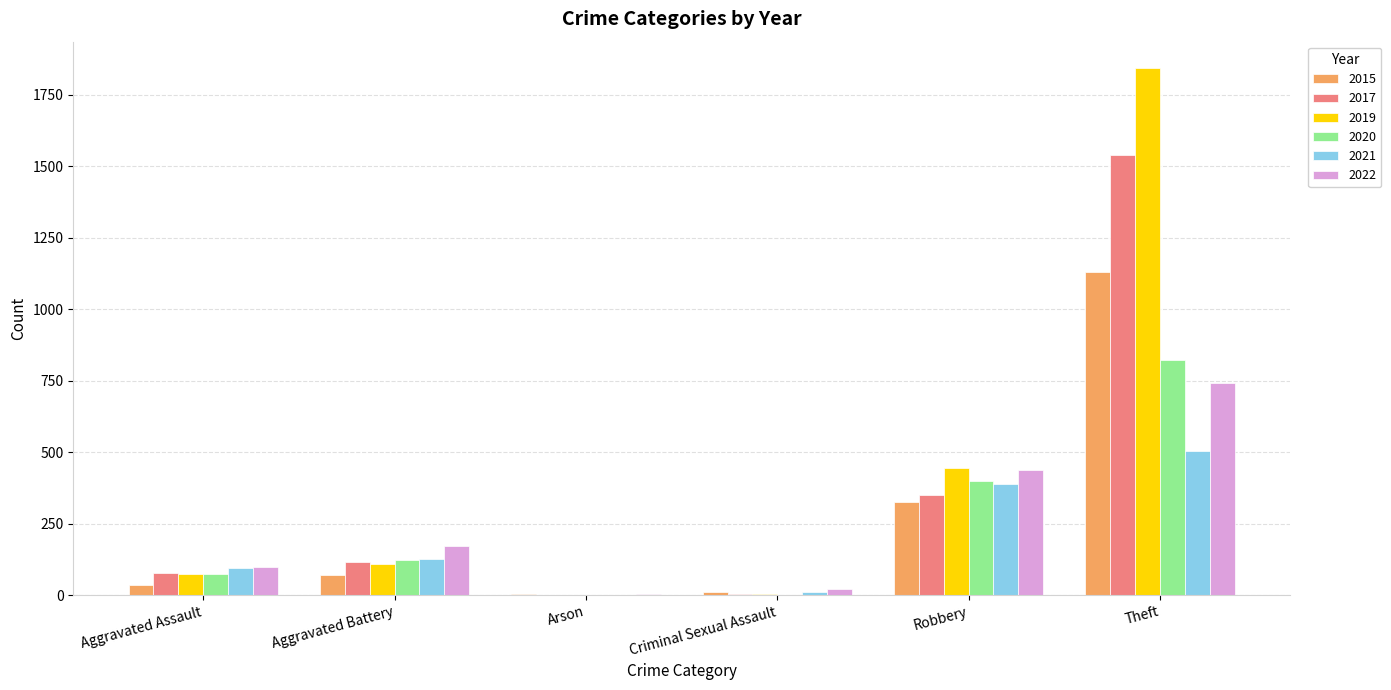

What is the greatest value displayed?

1843